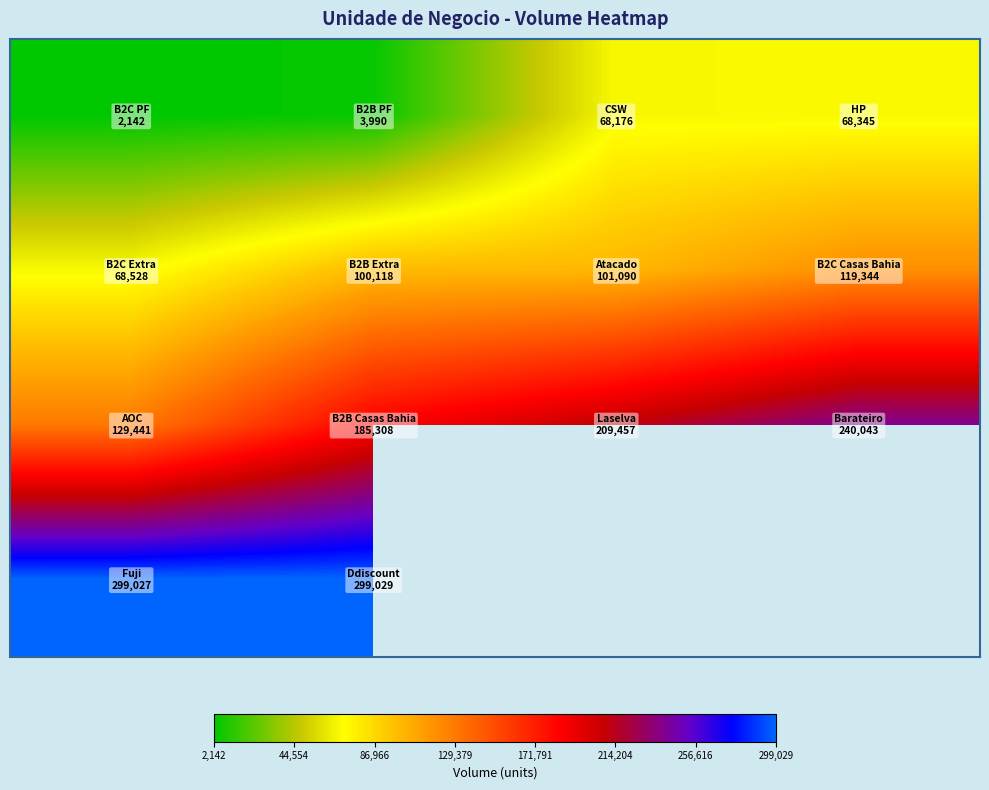

What is the difference between the highest and lowest values at 86,966?

141281.0